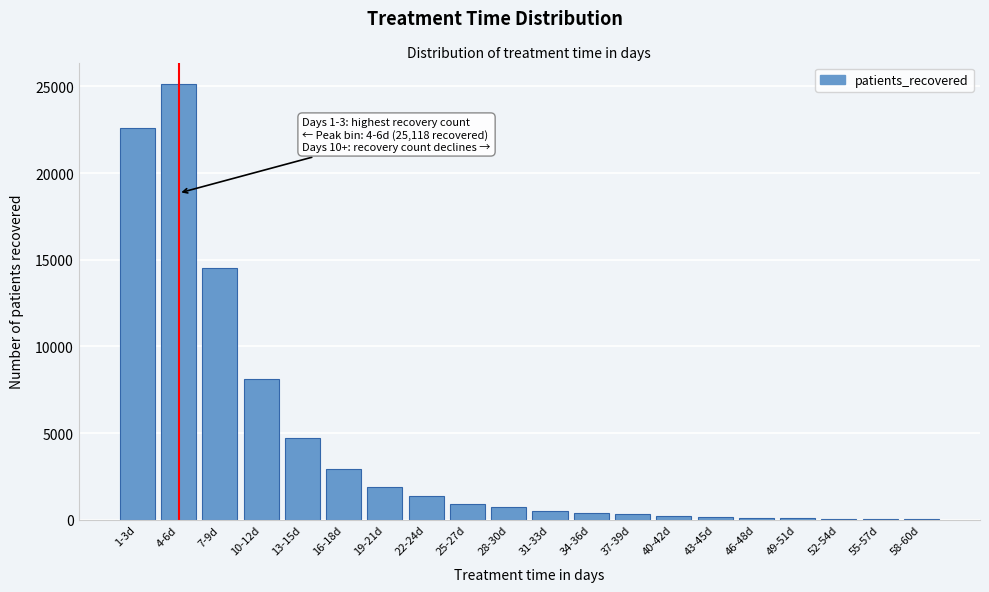

At which label is the value closest to 12566?

7-9d